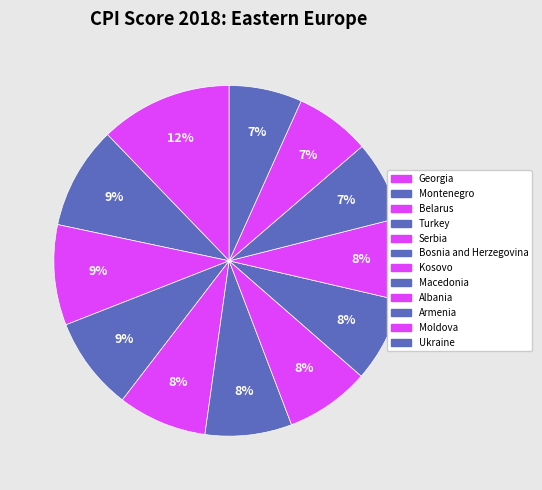

How many segments does this pie chart have?

12